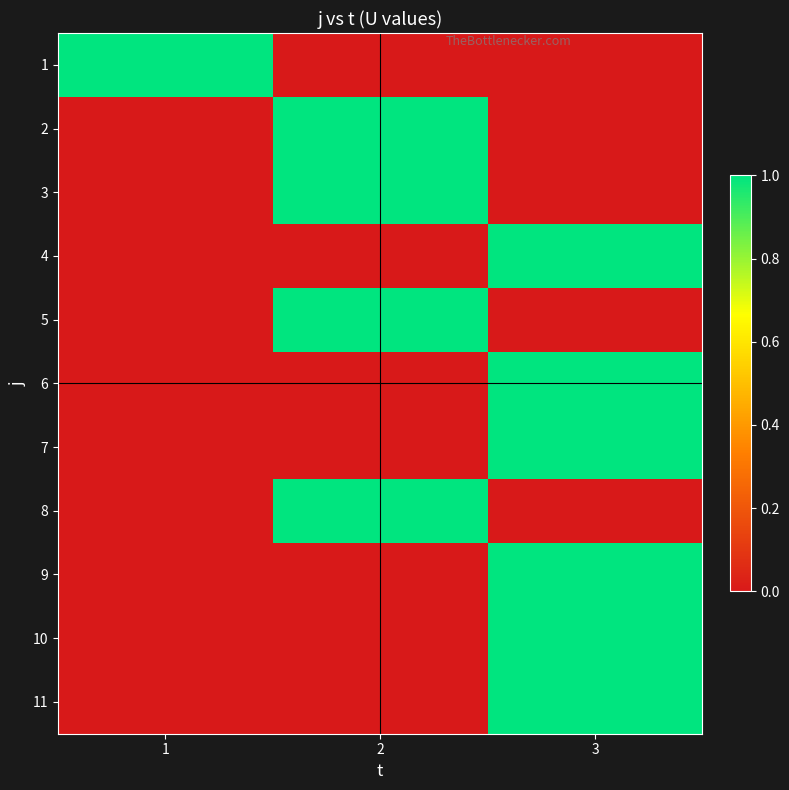

At which category is the sum across all series the highest?

3